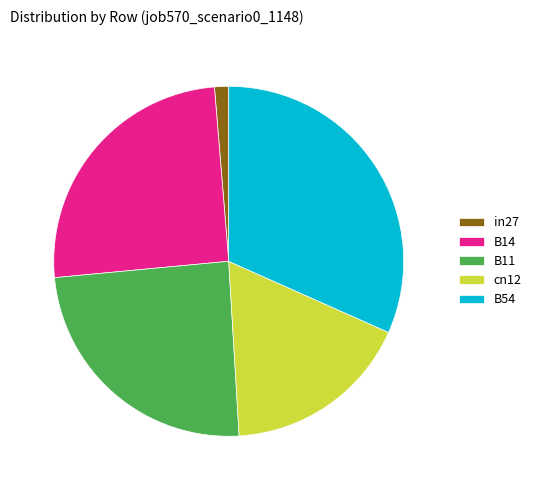

To the nearest percent, what is the difference between the B11 and B14 slice percentages?

1%